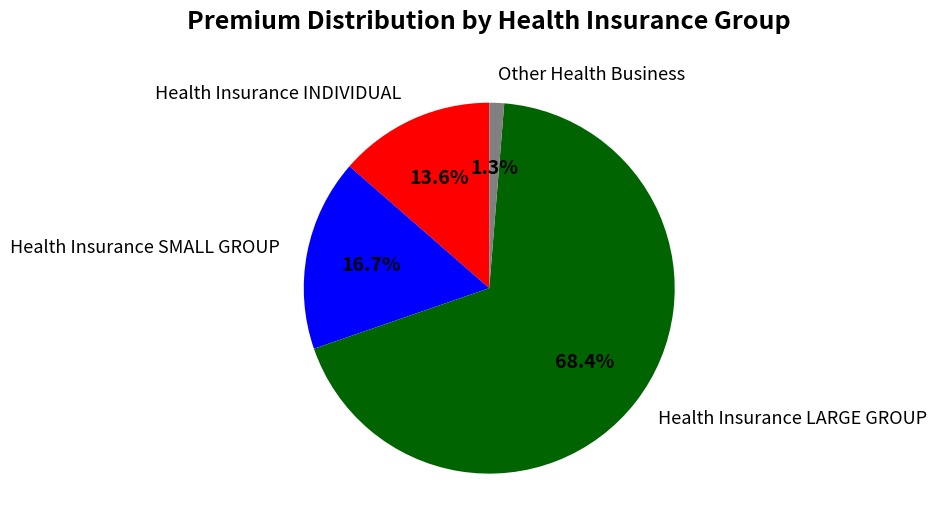

Does any single category account for the majority?

Yes